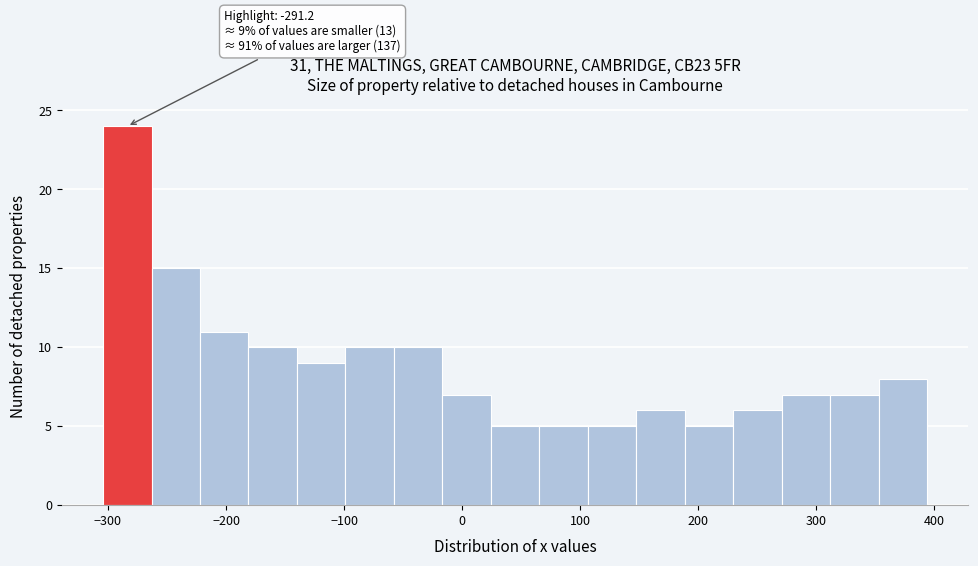

Over which range of the x-axis is the bar tallest?

-300 to -260